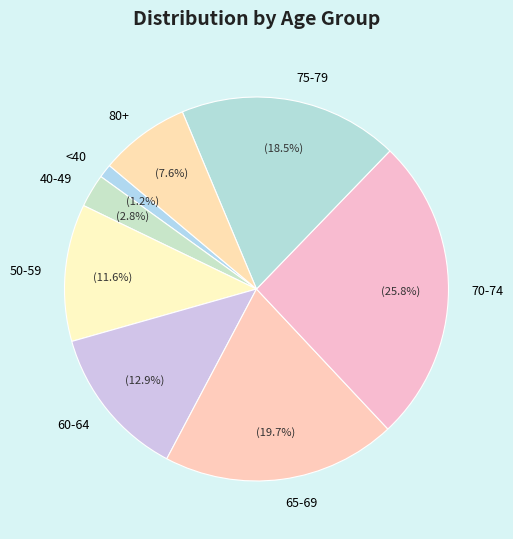

What percentage is the 60-64 slice, to the nearest percent?

13%